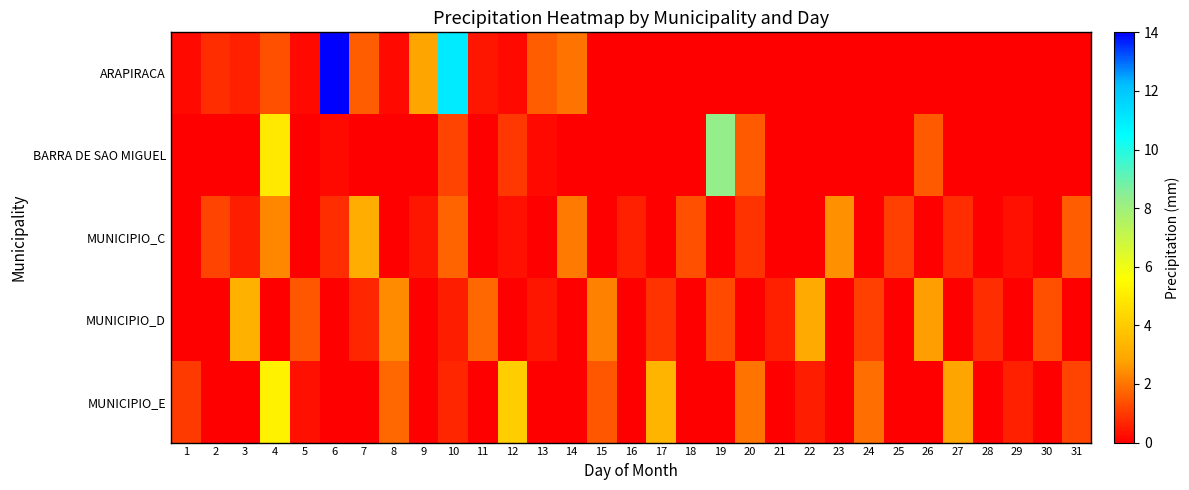

How many categories are shown in the chart?

31